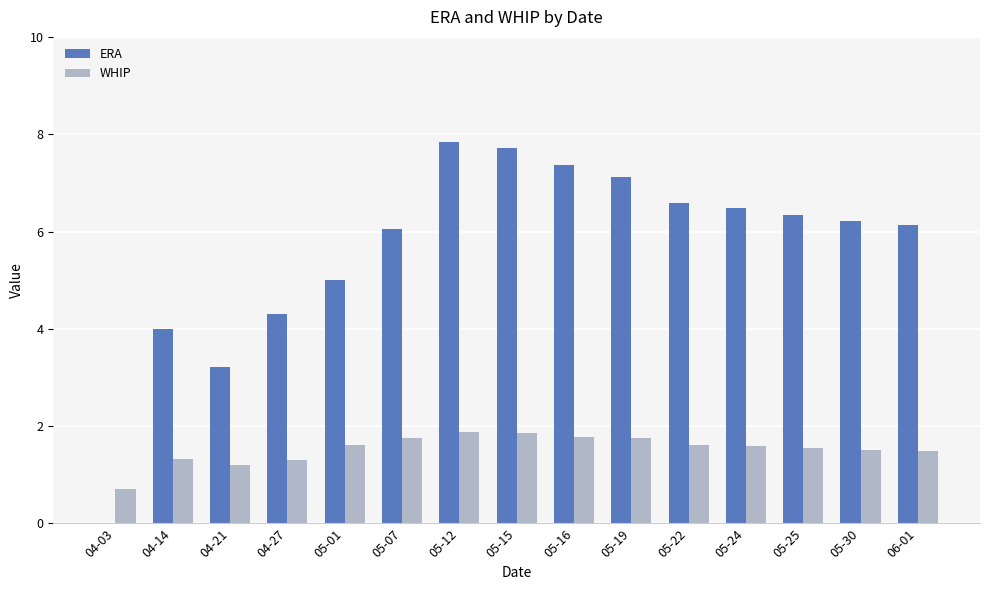

What is the spread (max minus min) of values at 05-07?

4.3